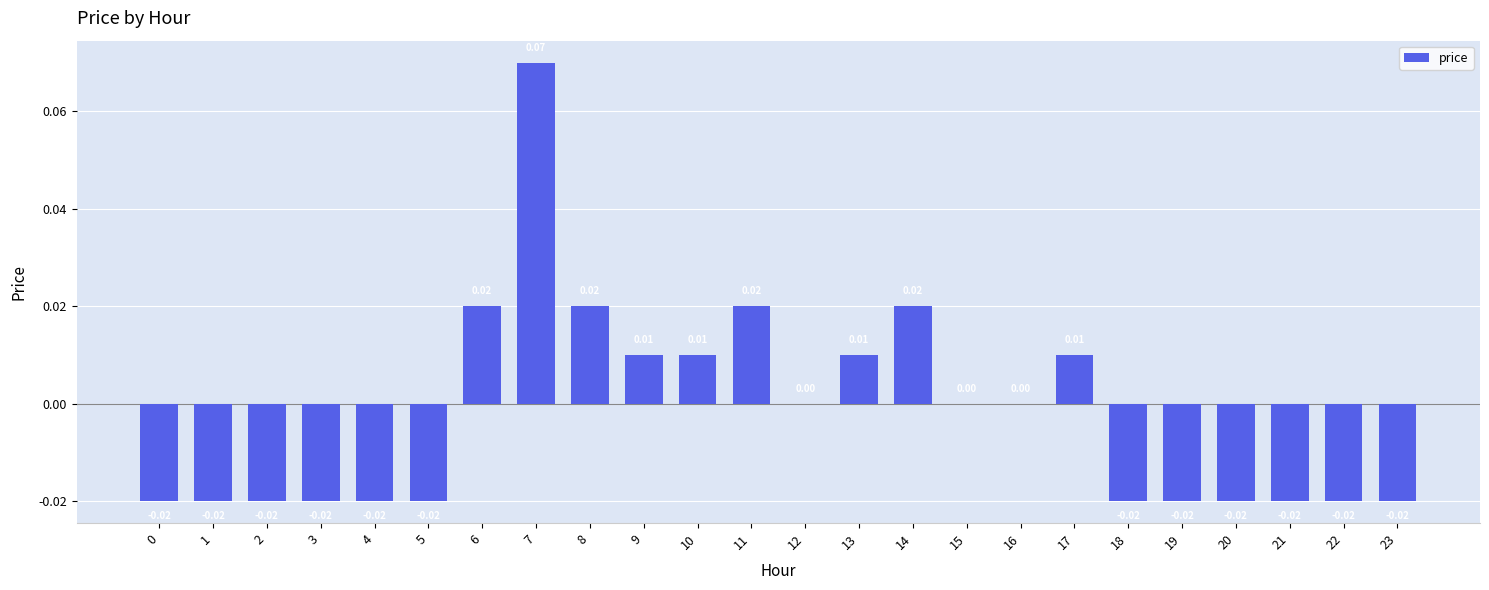

List the labels in order of value, largest first.

7, 6, 8, 11, 14, 9, 10, 13, 17, 12, 15, 16, 0, 1, 2, 3, 4, 5, 18, 19, 20, 21, 22, 23